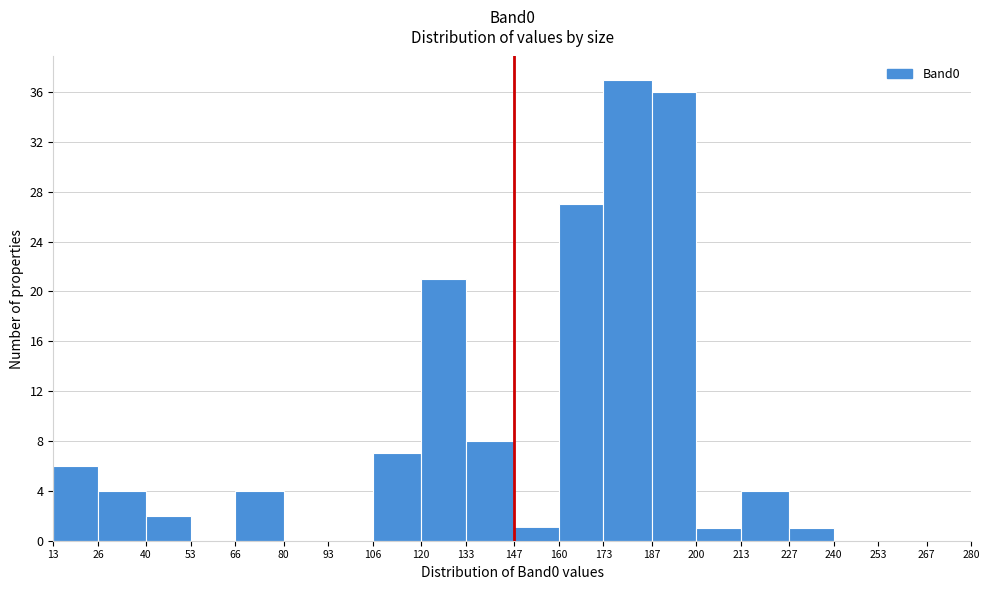

Which range on the x-axis has the tallest bar?

173 to 187